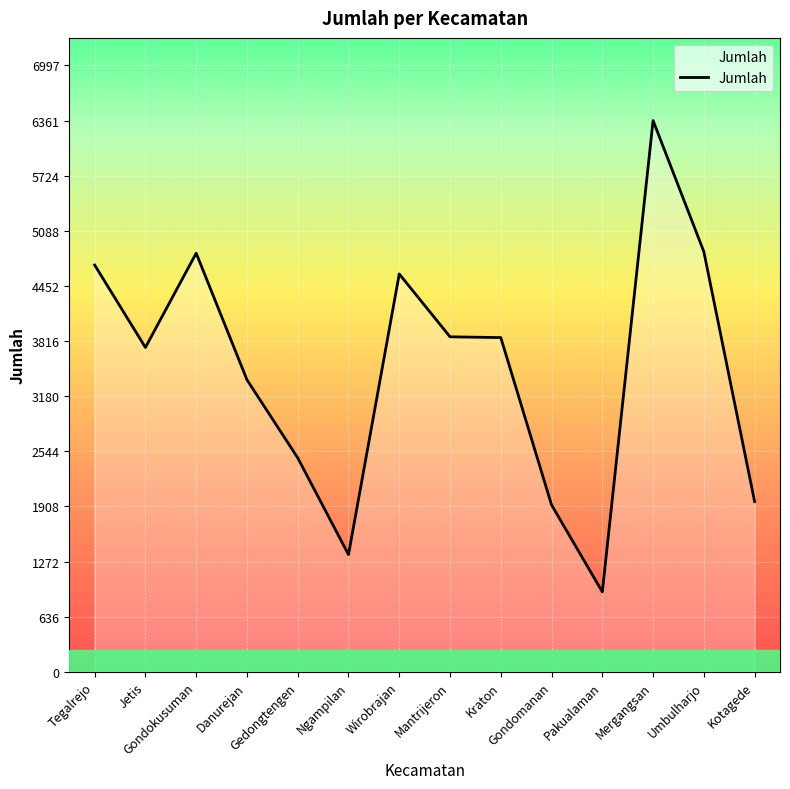

What is the minimum value shown in the chart?

923